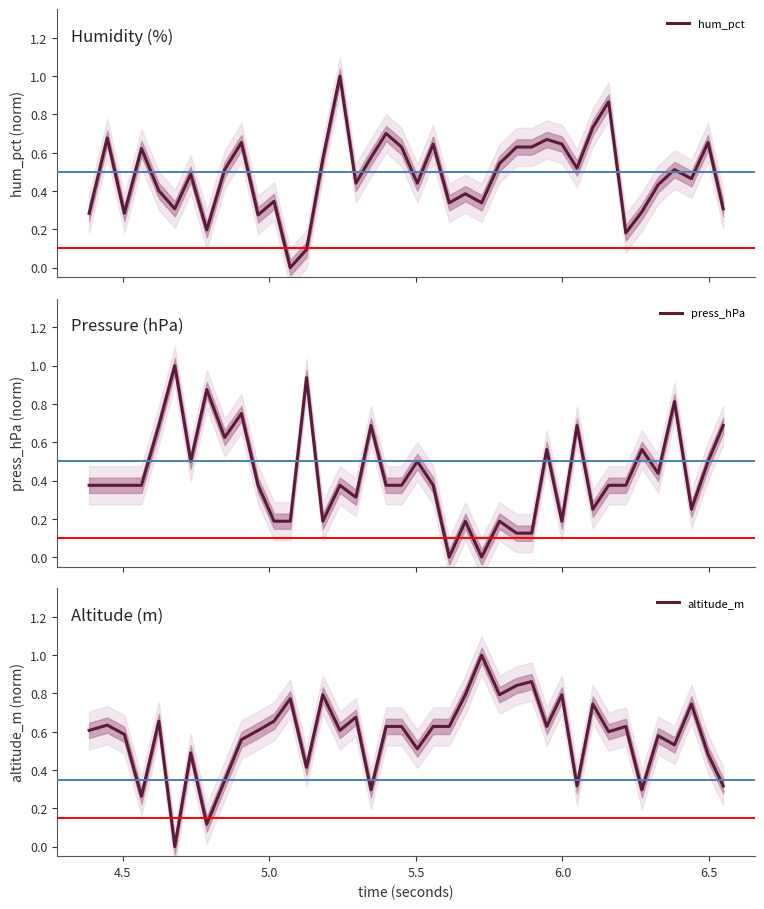

How many lines are shown in the chart?

3